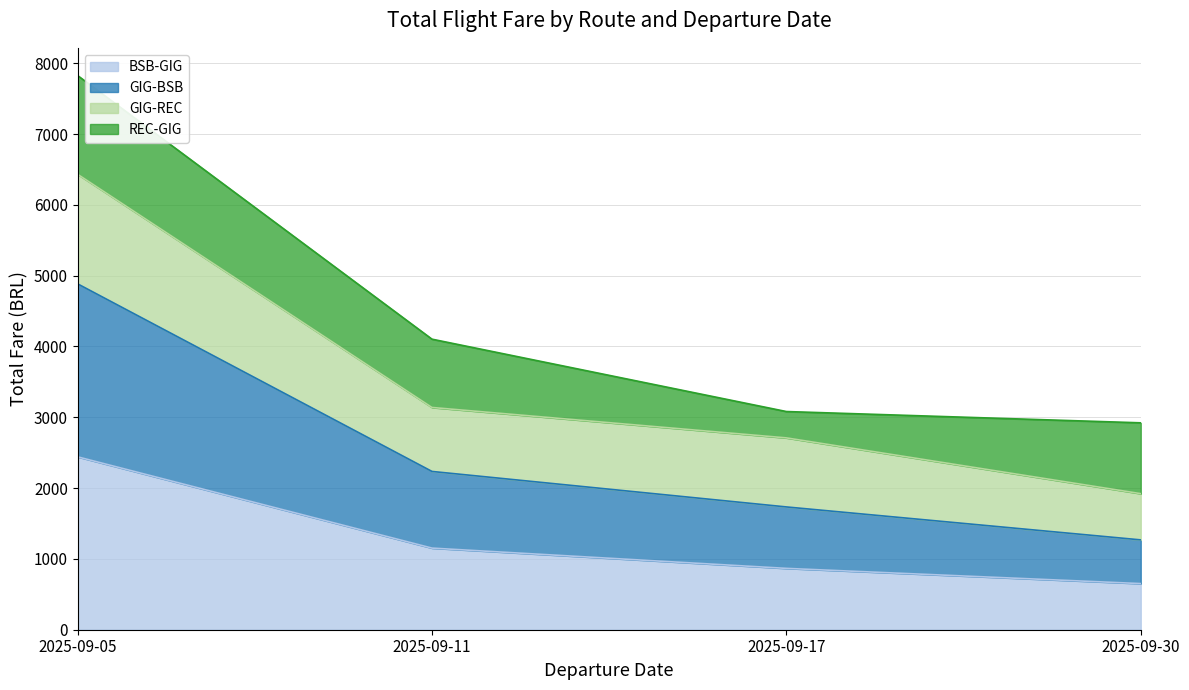

Which category has the lowest value across all series?

2025-09-30